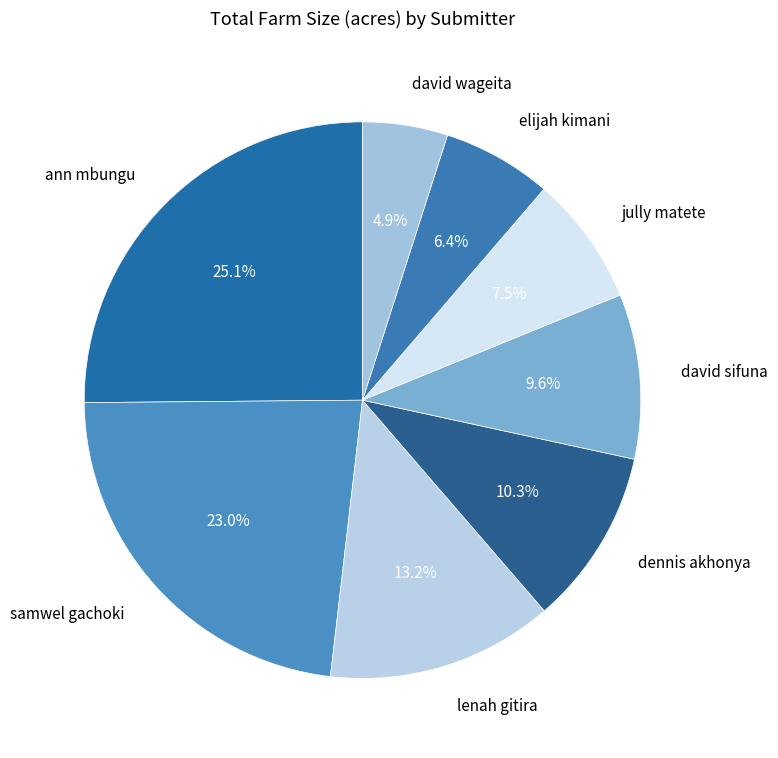

Is there a majority slice in this chart?

No